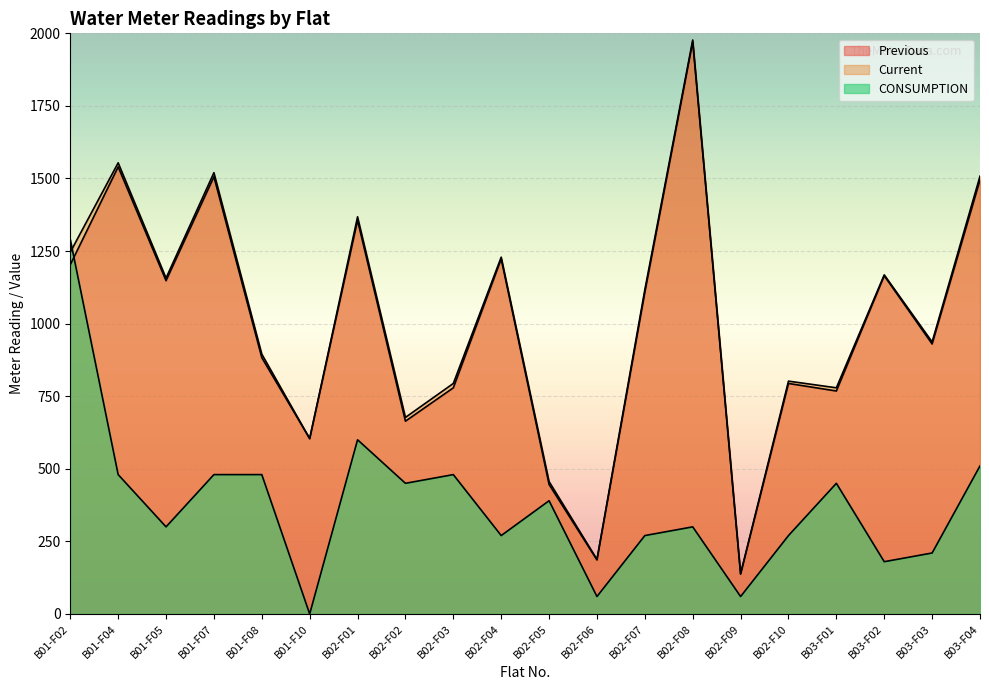

The value of CONSUMPTION at B02-F01 is 600. True or false?

True